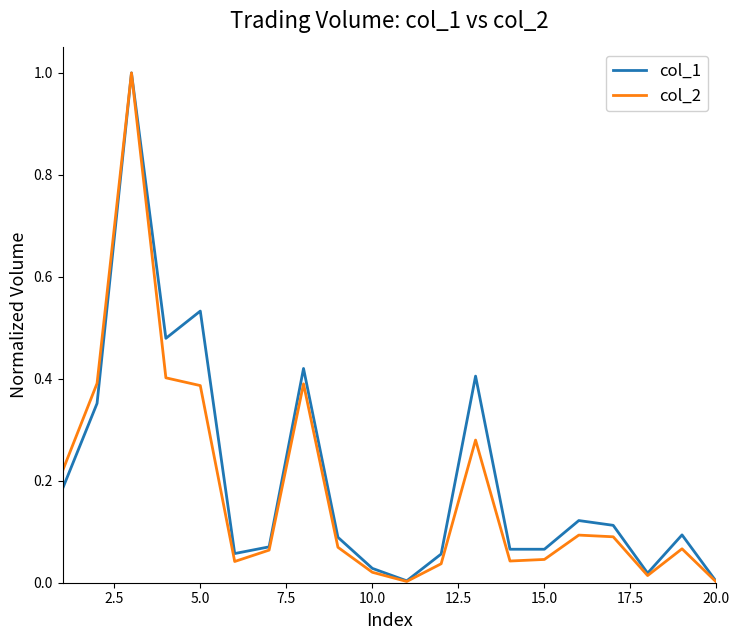

Which series has the largest range (max minus min)?

col_2